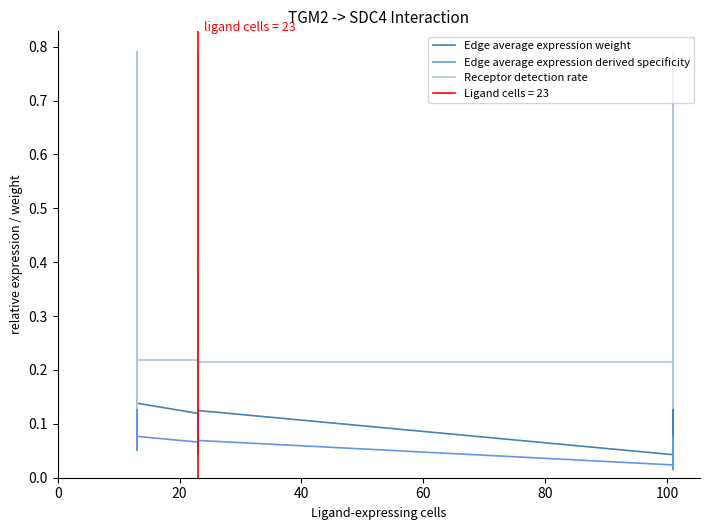

Which series has the largest range (max minus min)?

Receptor detection rate